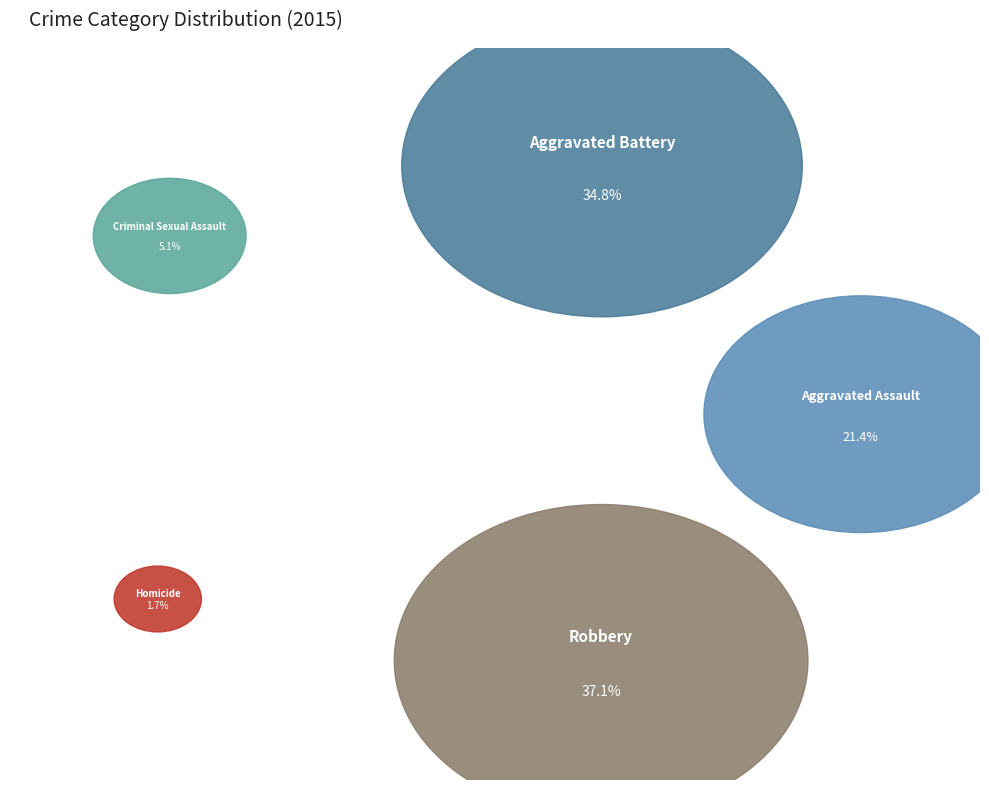

How much of the chart is everything except Aggravated Battery?

65.2%